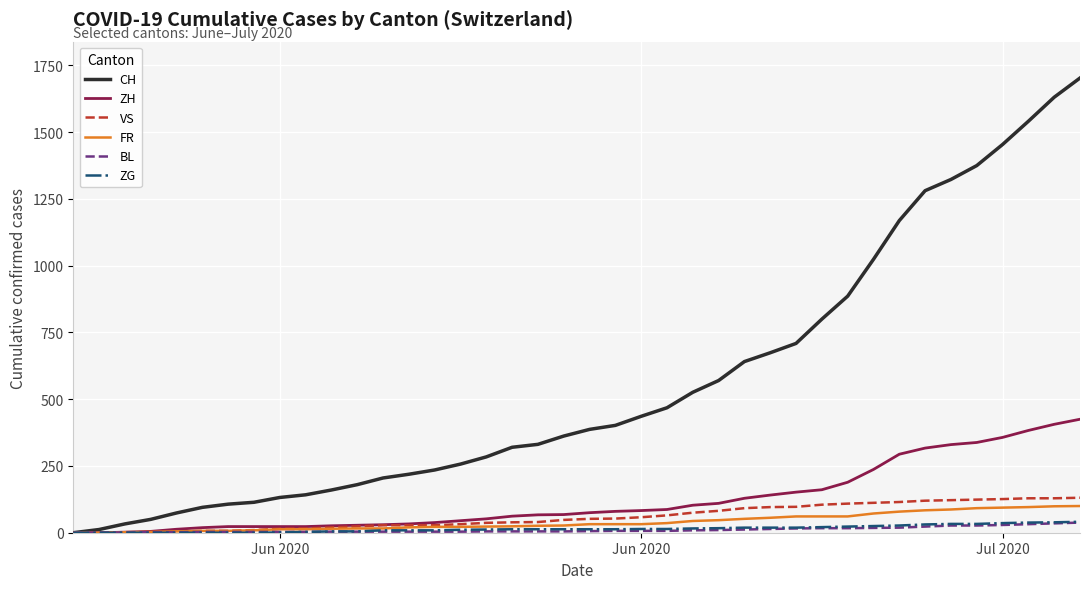

Which series has the widest spread of values?

CH